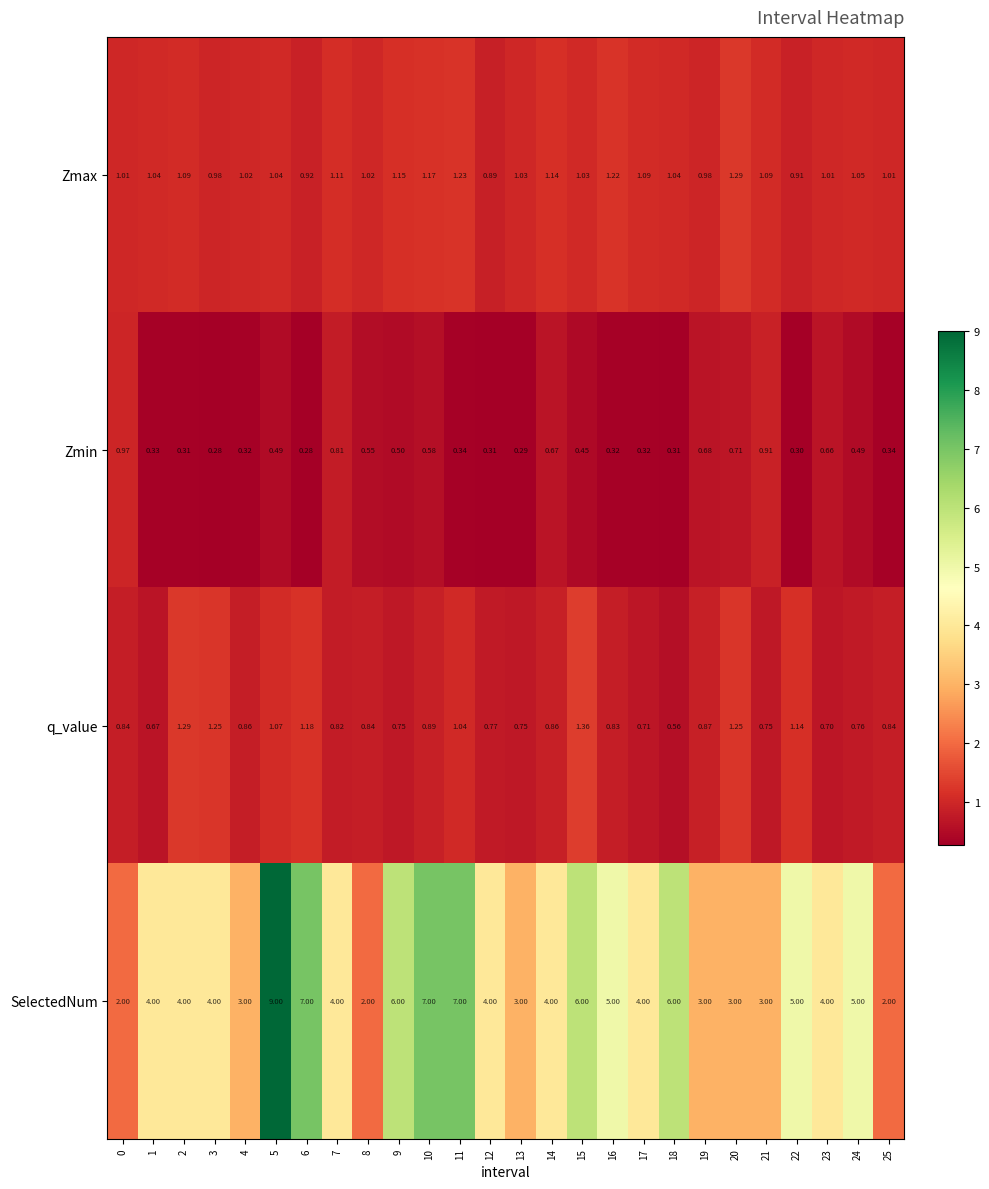

Which series changed the most between 16 and 25?

SelectedNum